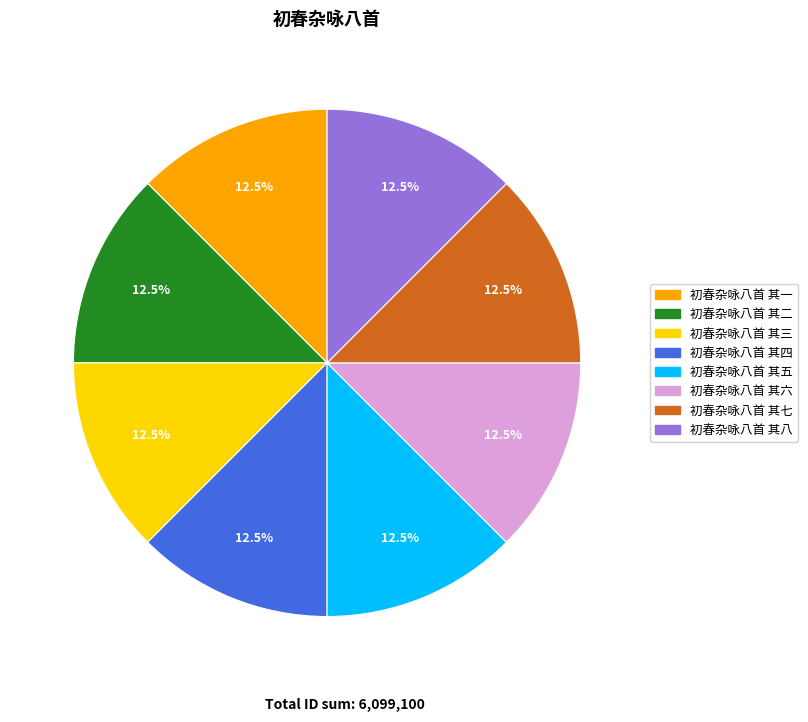

What is the ratio of the value at 初春杂咏八首 其一 to the value at 初春杂咏八首 其四?

1.0